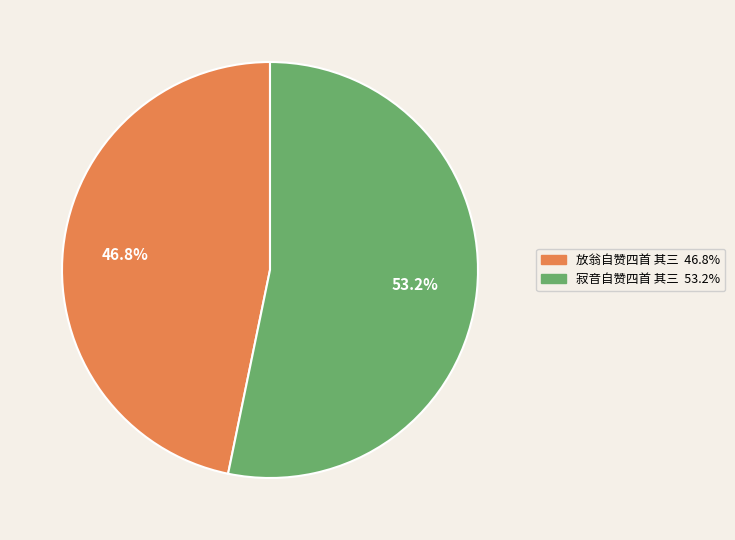

True or false: 寂音自赞四首 其三 accounts for 53% of the total.

True